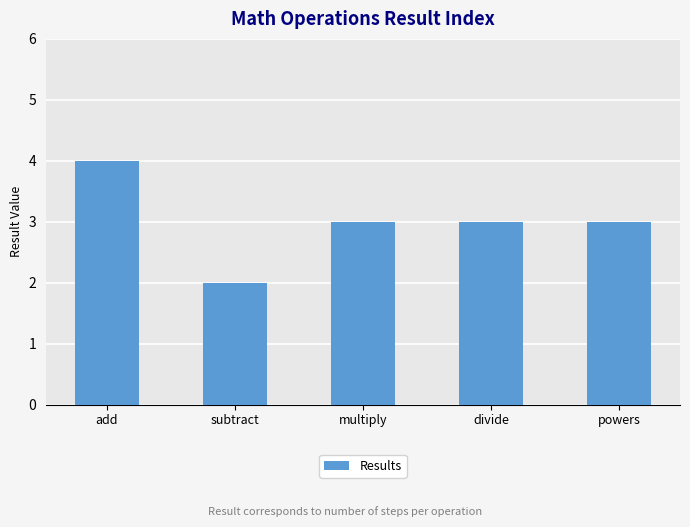

Which label corresponds to the smallest value in the chart?

subtract